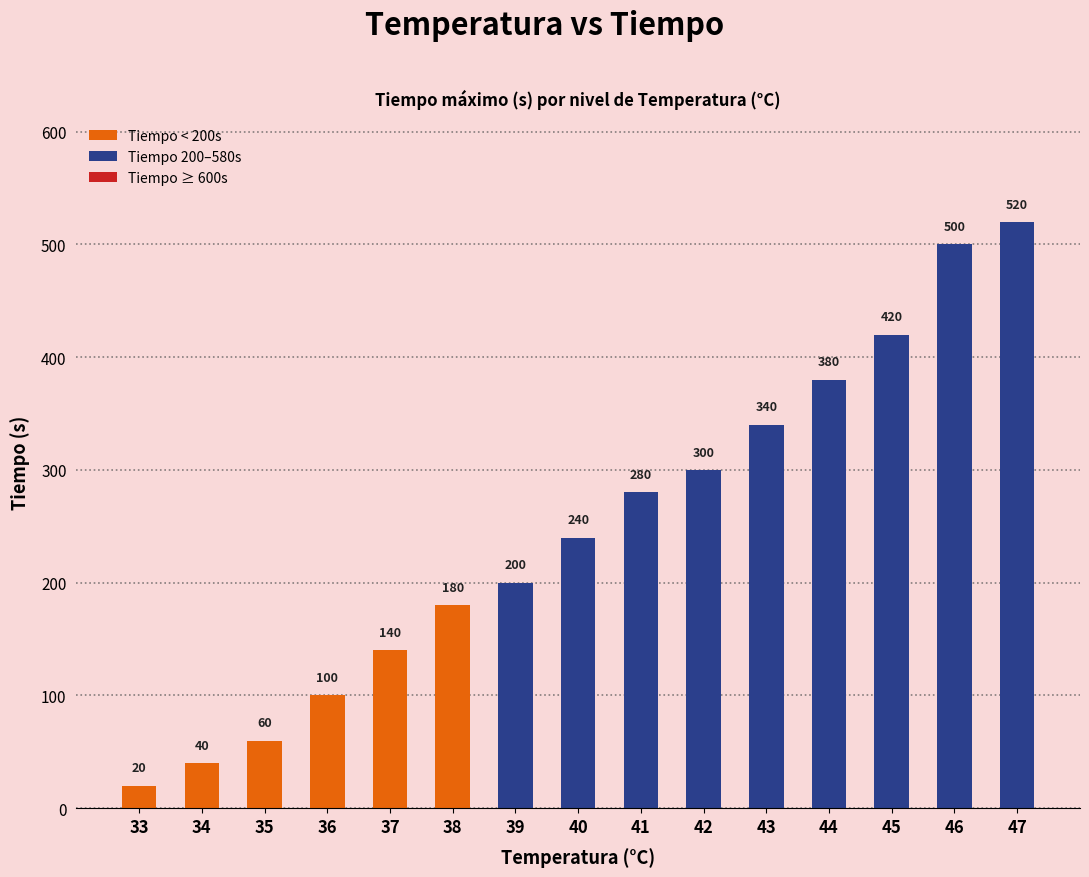

At which category does the chart reach its minimum across all series?

33